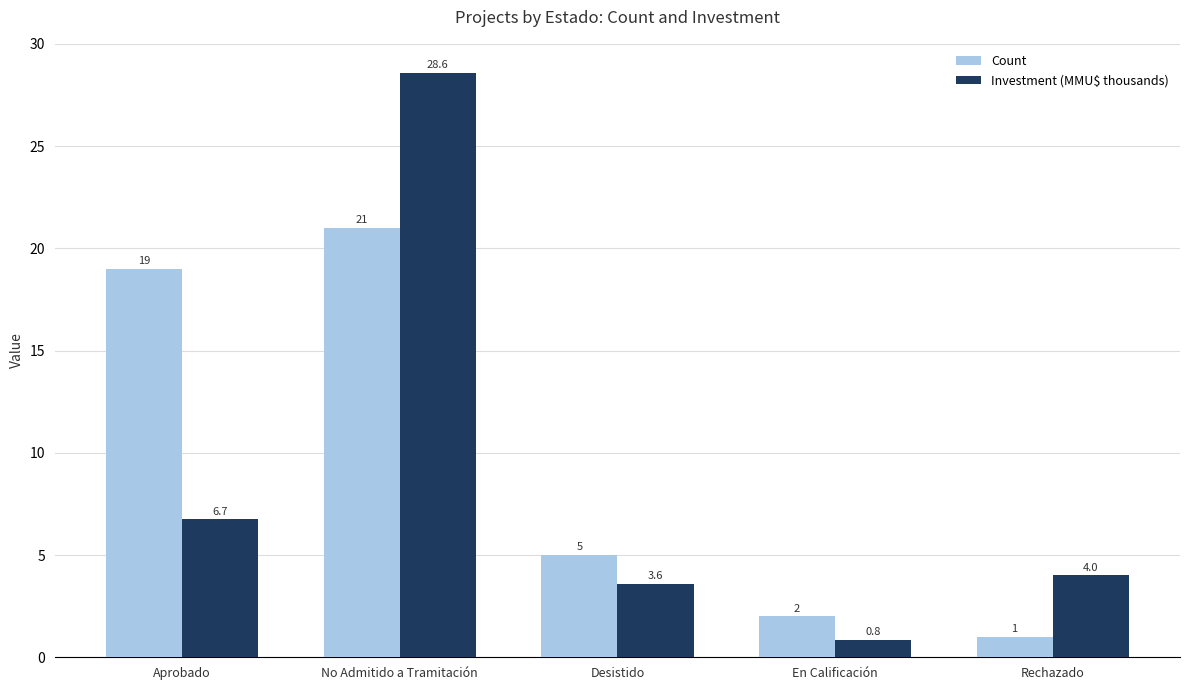

List the series in order of their peak value, highest first.

Investment (MMU$ thousands), Count